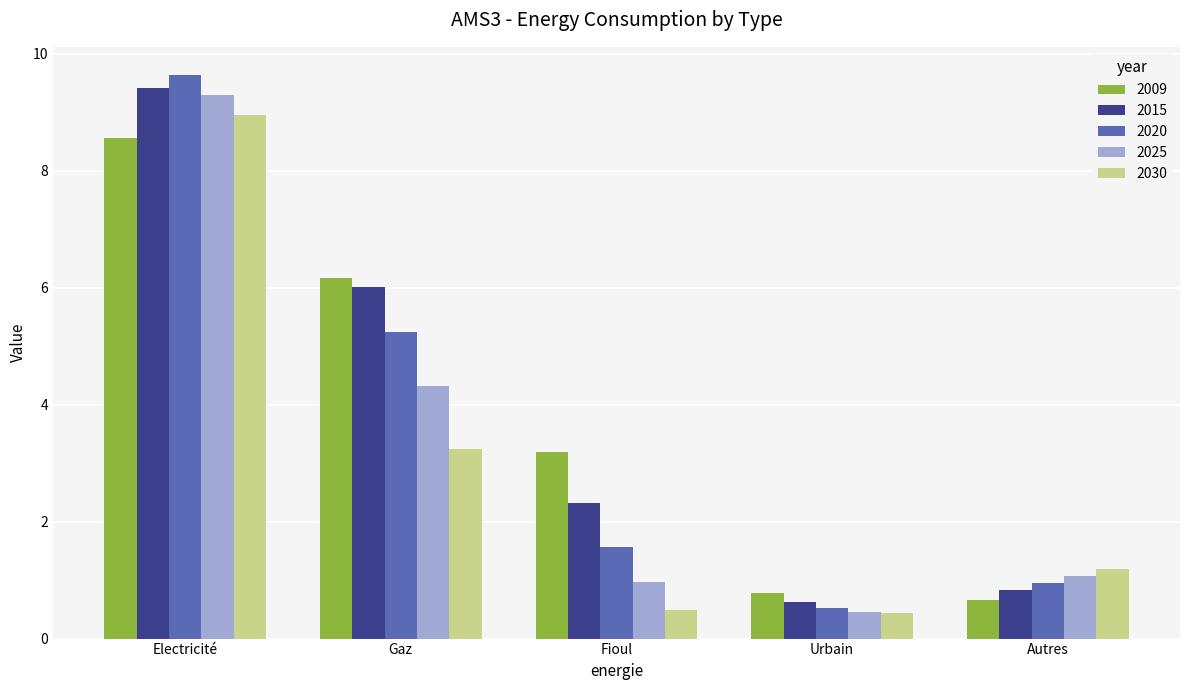

How many bars are there in total?

25